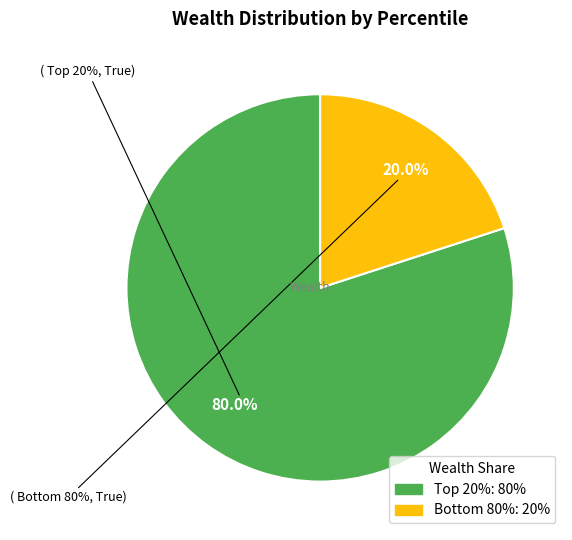

To the nearest percent, what is the difference between the largest and smallest slice percentages?

60%